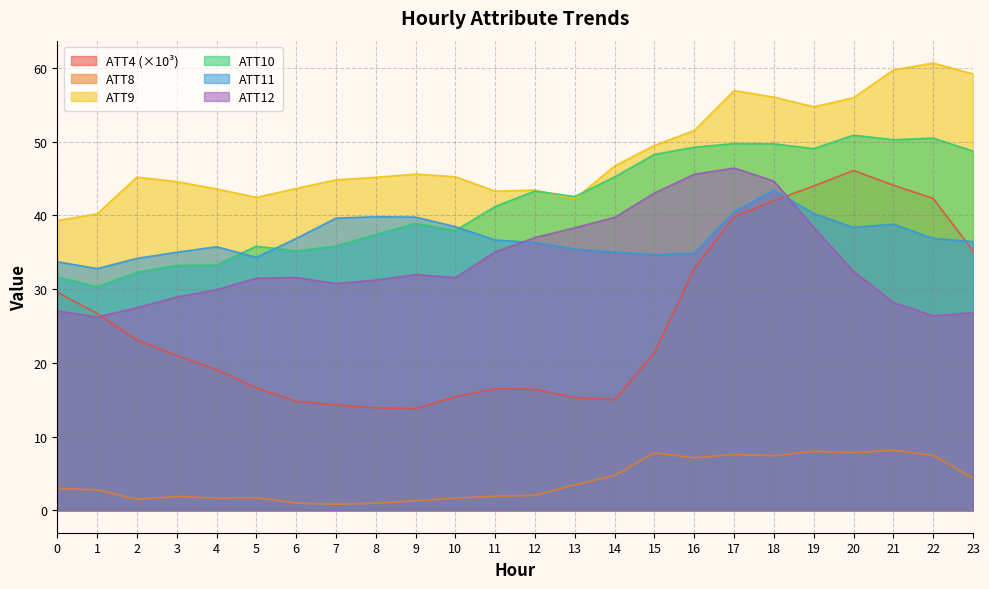

Where is the first local maximum for ATT10?

5